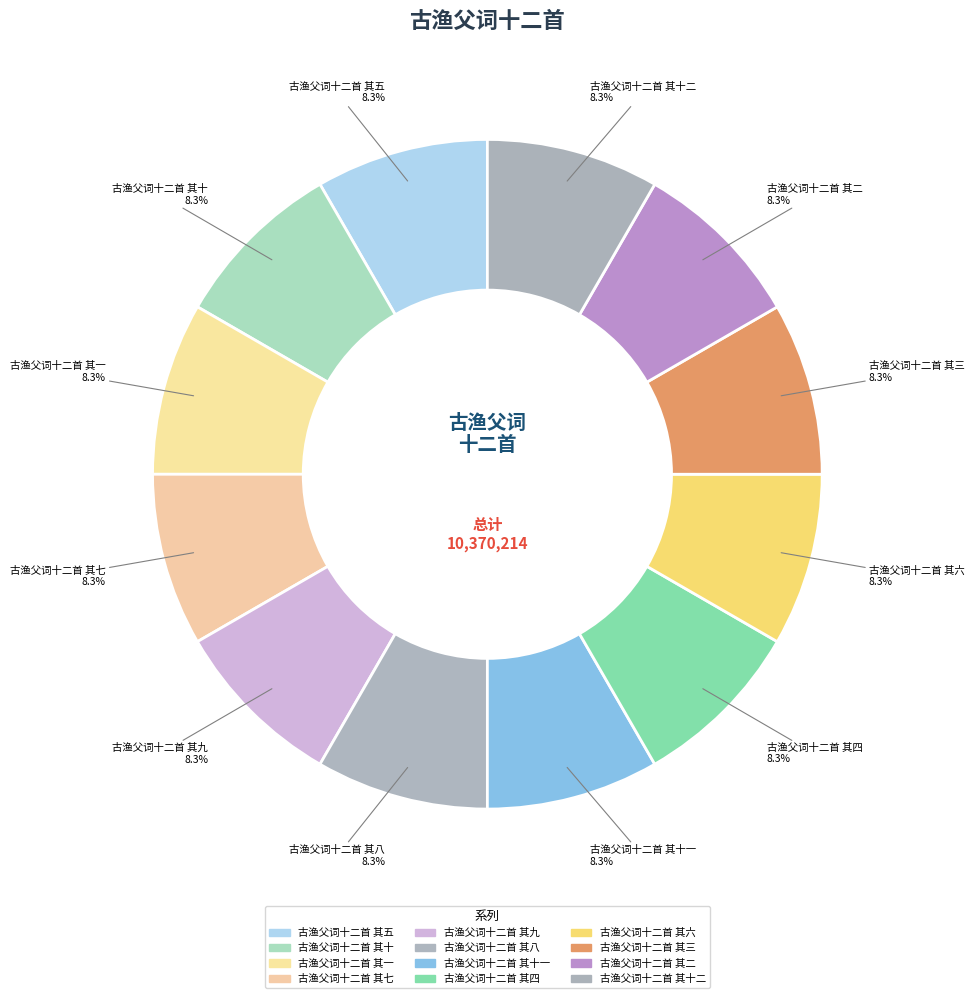

Count the number of slices in the pie.

12